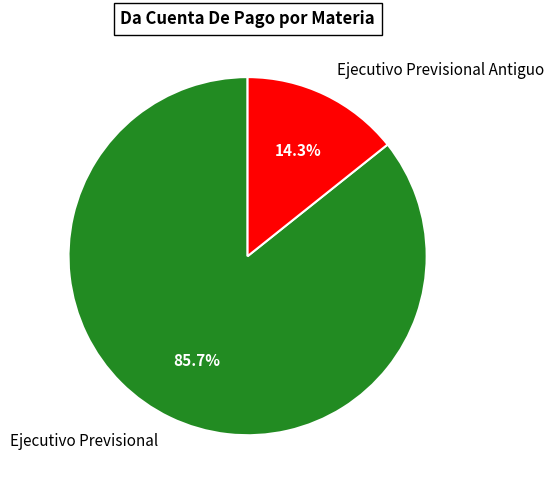

What percentage is the Ejecutivo Previsional Antiguo slice, to the nearest percent?

14%